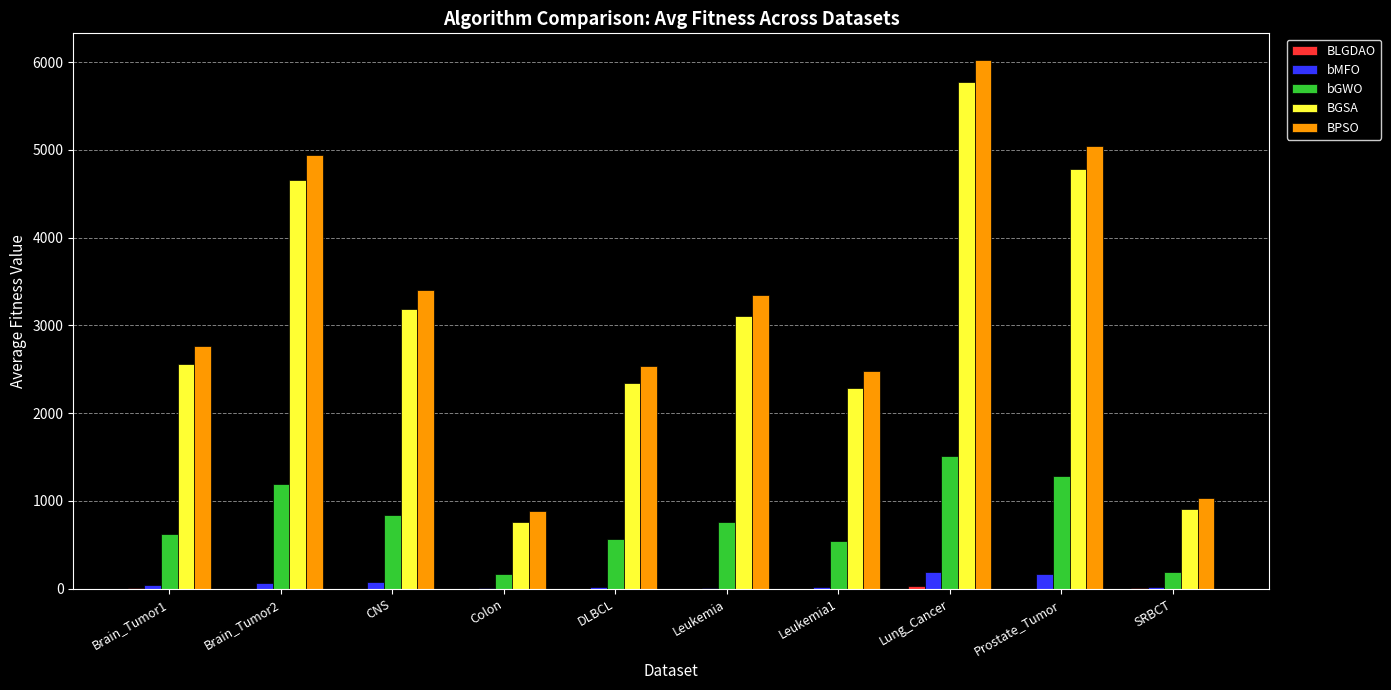

How many series are shown in this chart?

5